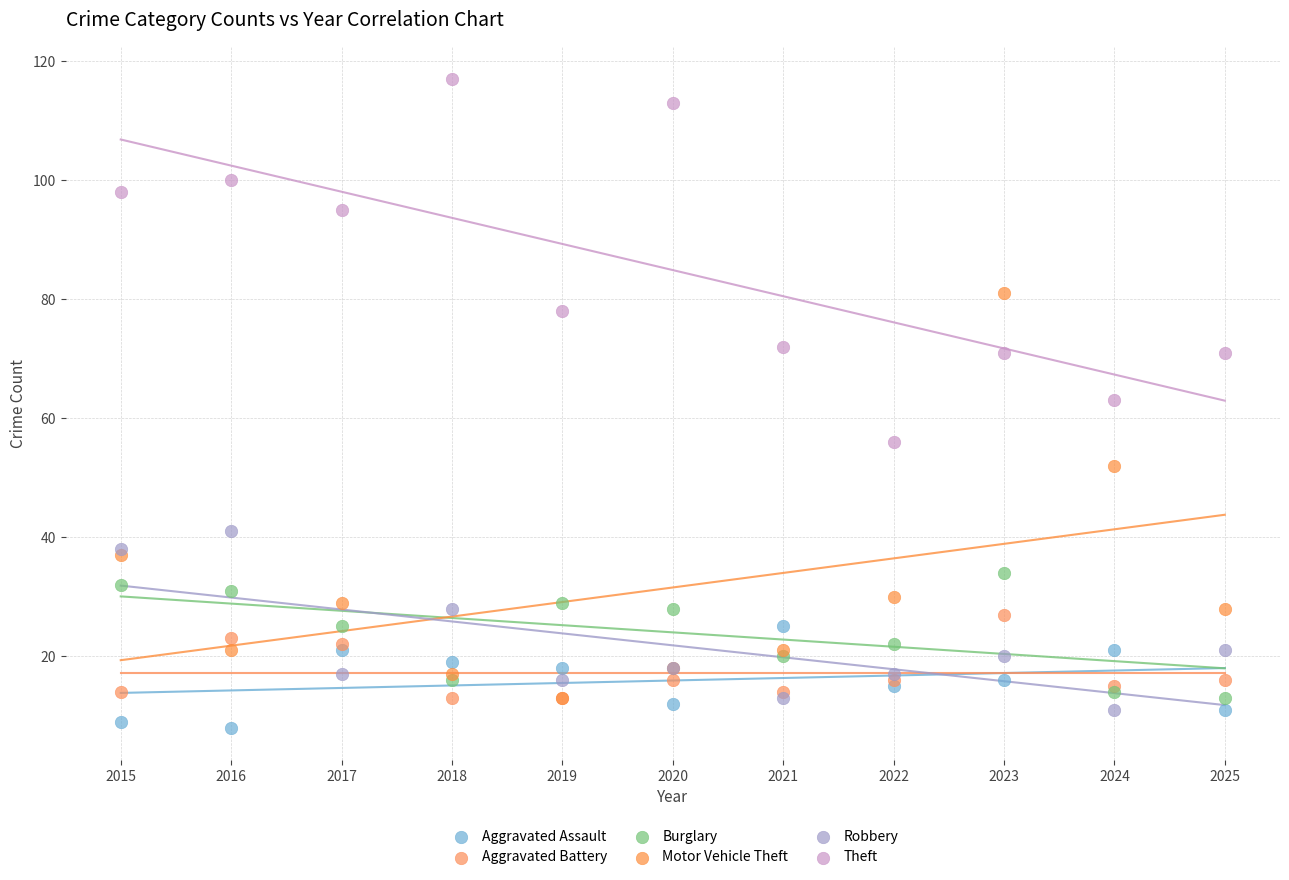

Which series reaches the minimum Y coordinate?

Aggravated Assault